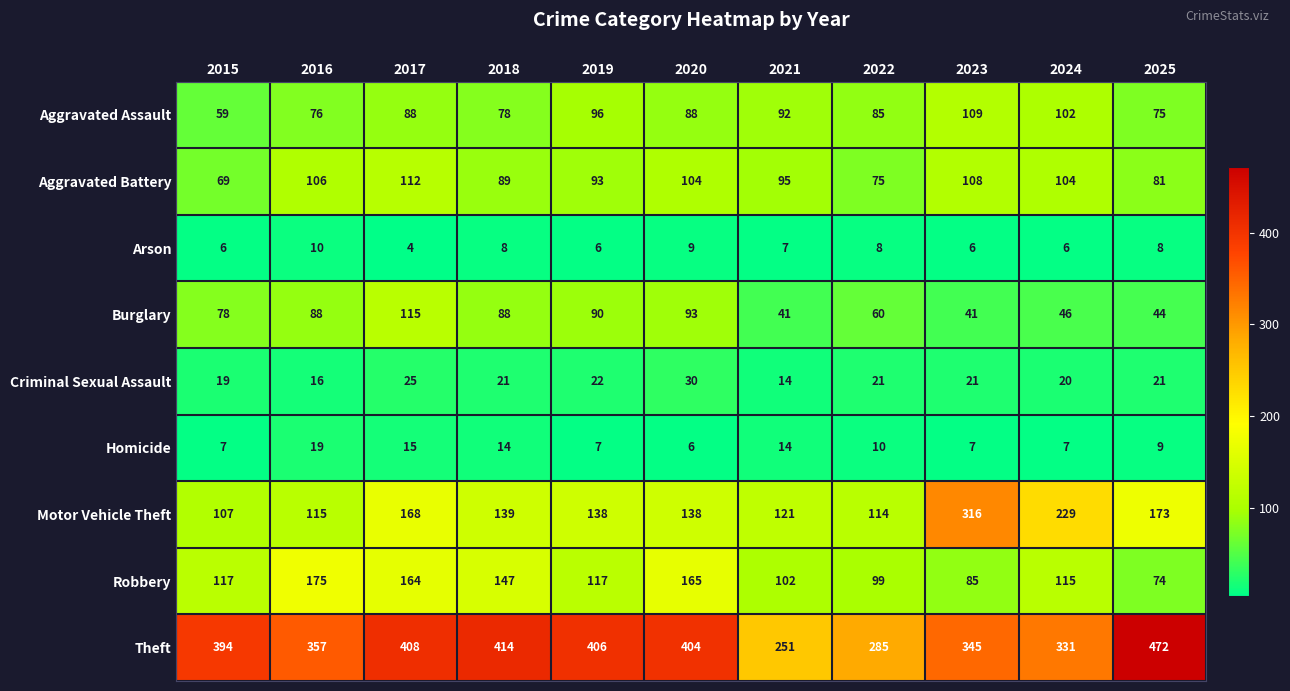

At which label does Motor Vehicle Theft first exceed 138?

2017